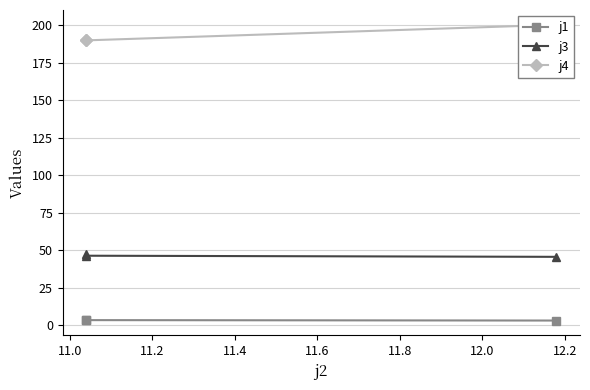

True or false: j1 has a value of 3.5 at 11.0.

True